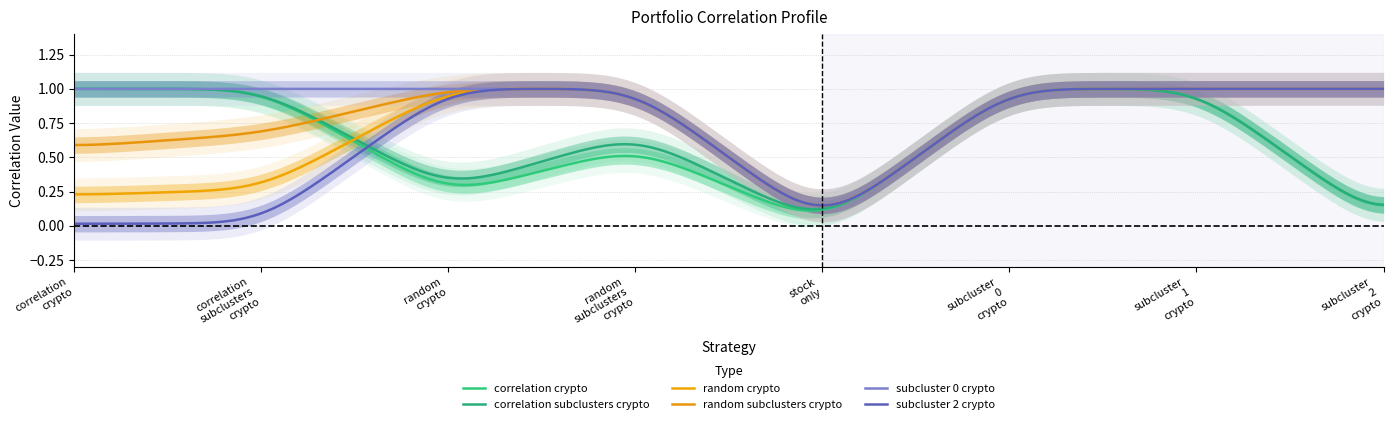

Does the chart have visible grid lines?

Yes